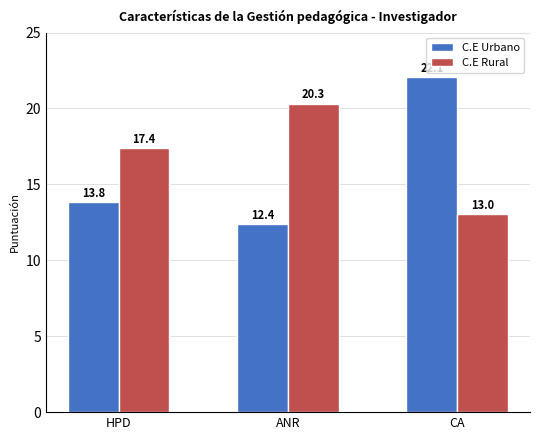

Reading left to right, list all the values displayed in this chart.

C.E Urbano: HPD=13.8	ANR=12.4	CA=22.1
C.E Rural: HPD=17.4	ANR=20.3	CA=13.0